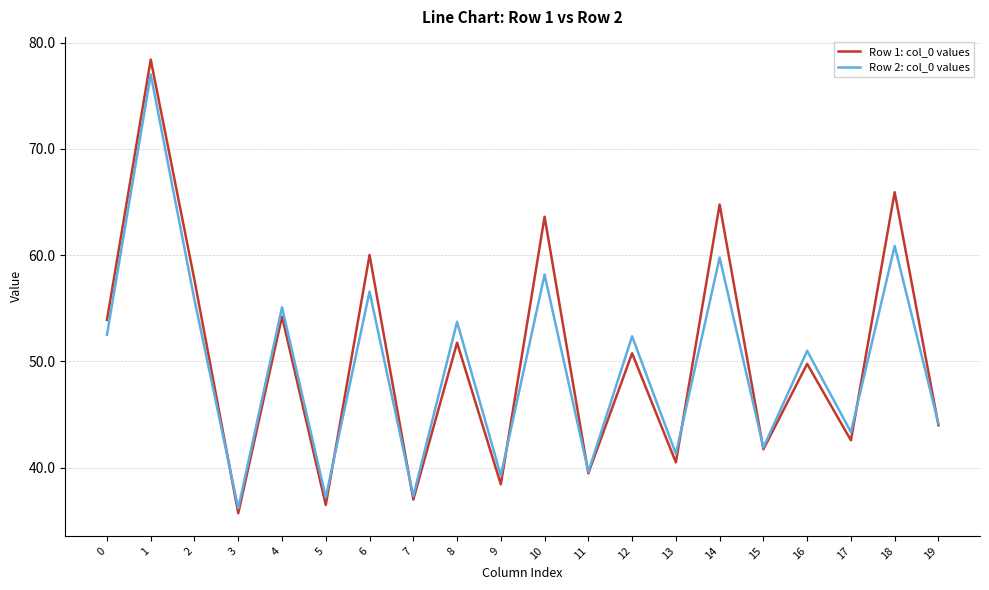

What is the highest value of the Row 1: col_0 values series?

78.4